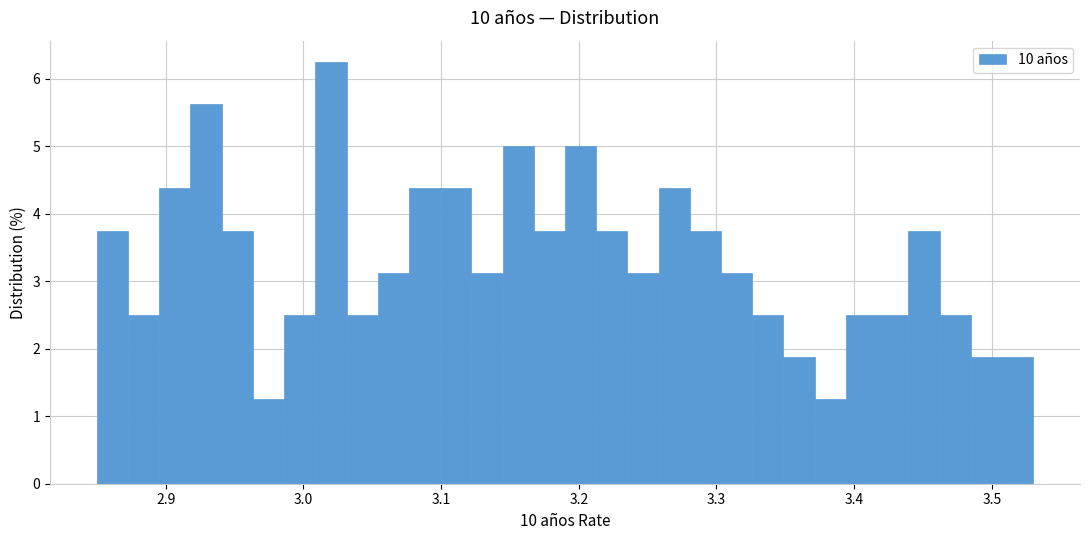

Around what value on the x-axis is the tallest bar? Give the approximate position of its centre, as read against the axis.

3.02